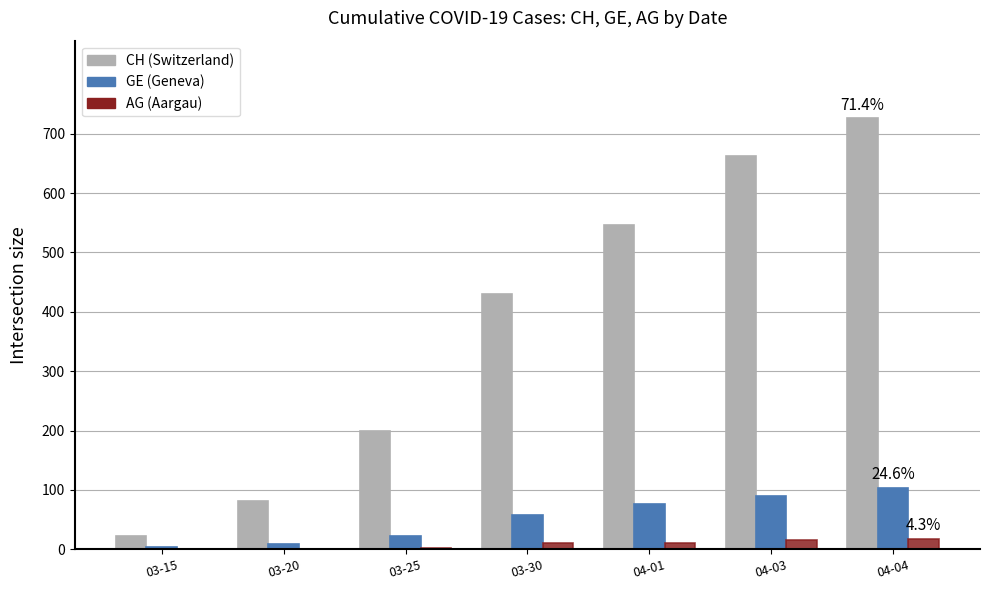

What is the sum of all AG (Aargau) values?

58